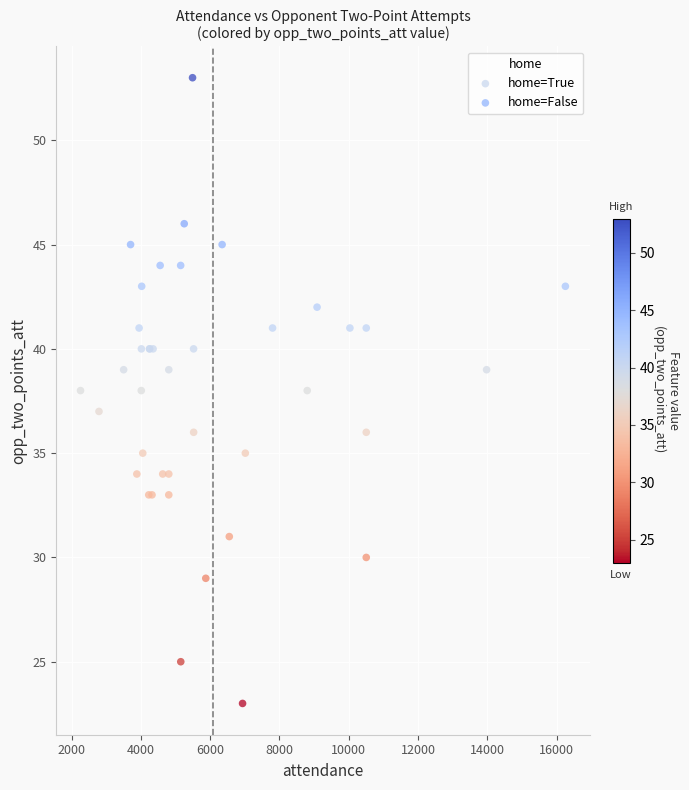

What are all the series names shown in the legend?

home=True, home=False